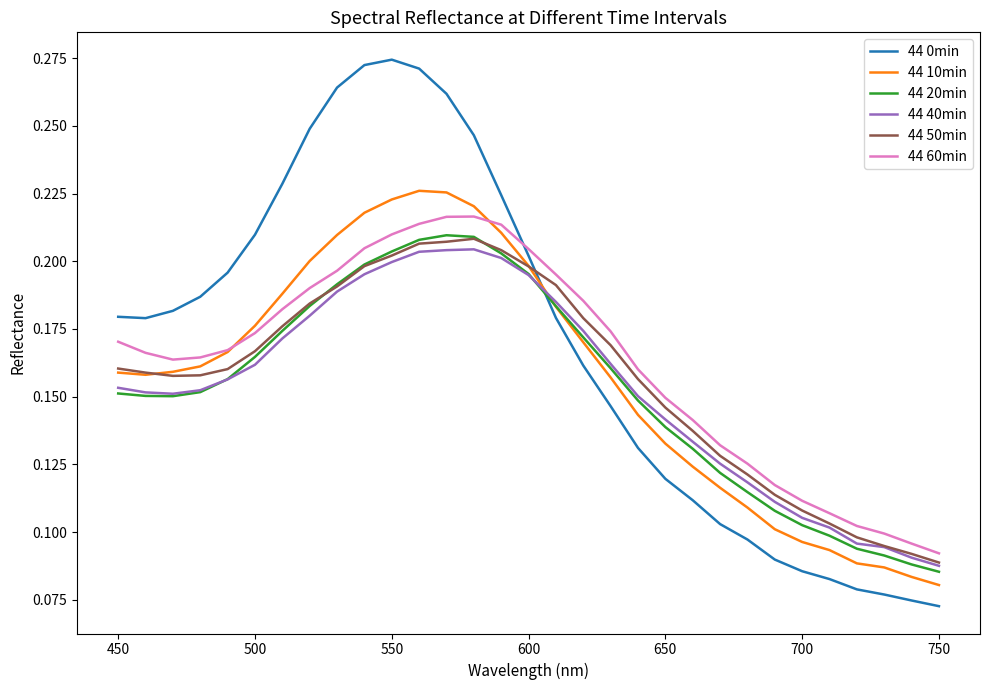

Which series has the widest spread of values?

44 0min